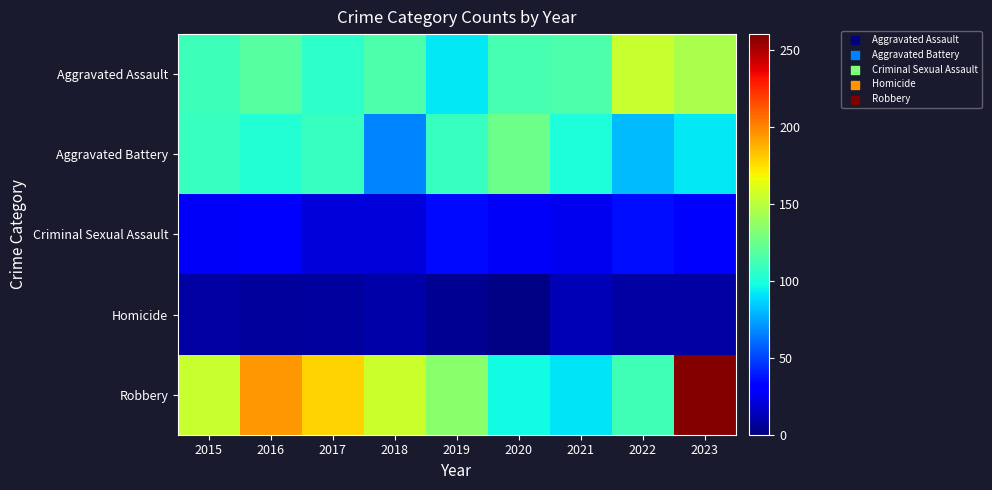

Reading left to right, list all the values displayed in this chart.

Aggravated Assault: 2015=110	2016=118	2017=105	2018=115	2019=92	2020=113	2021=115	2022=154	2023=145
Aggravated Battery: 2015=108	2016=102	2017=108	2018=67	2019=108	2020=125	2021=100	2022=81	2023=92
Criminal Sexual Assault: 2015=28	2016=30	2017=21	2018=21	2019=35	2020=28	2021=26	2022=36	2023=31
Homicide: 2015=9	2016=7	2017=8	2018=10	2019=5	2020=2	2021=13	2022=9	2023=9
Robbery: 2015=154	2016=194	2017=178	2018=155	2019=135	2020=97	2021=91	2022=111	2023=258